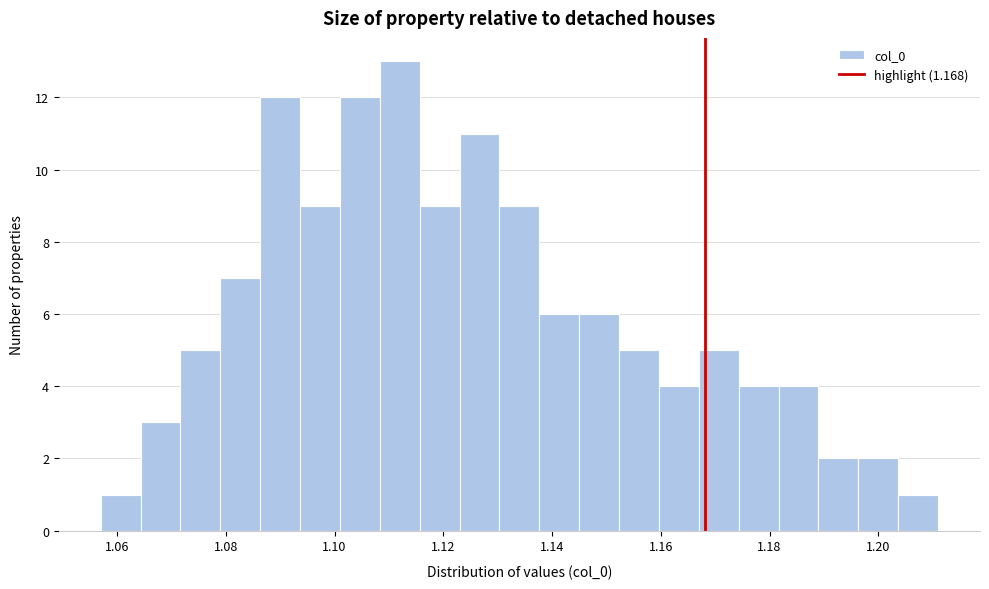

Read against the x-axis, roughly where is the centre of the tallest bar?

1.112